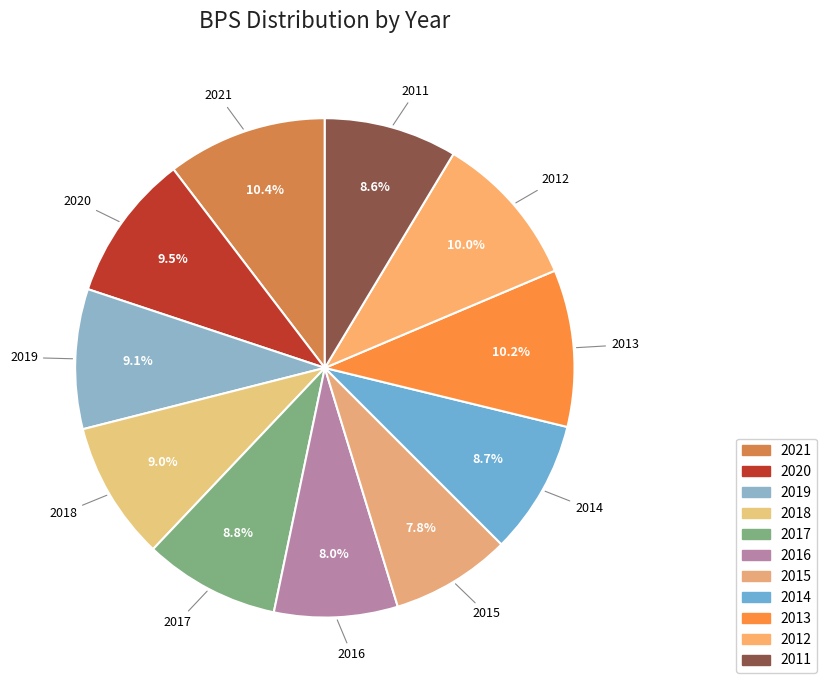

What percentage do 2013 and 2017 together represent?

19.0%